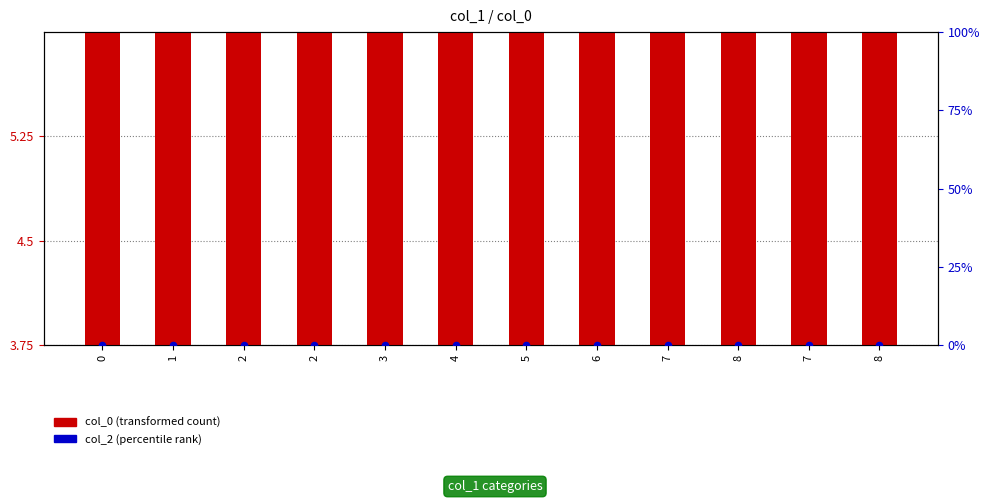

At how many categories does at least one series exceed 4?

11